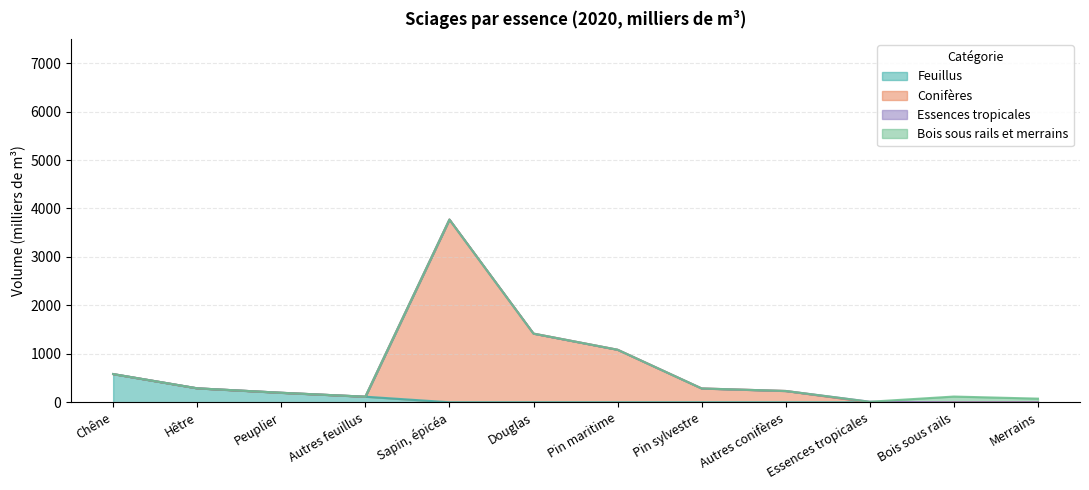

How many data points in Bois sous rails et merrains are above 2?

2